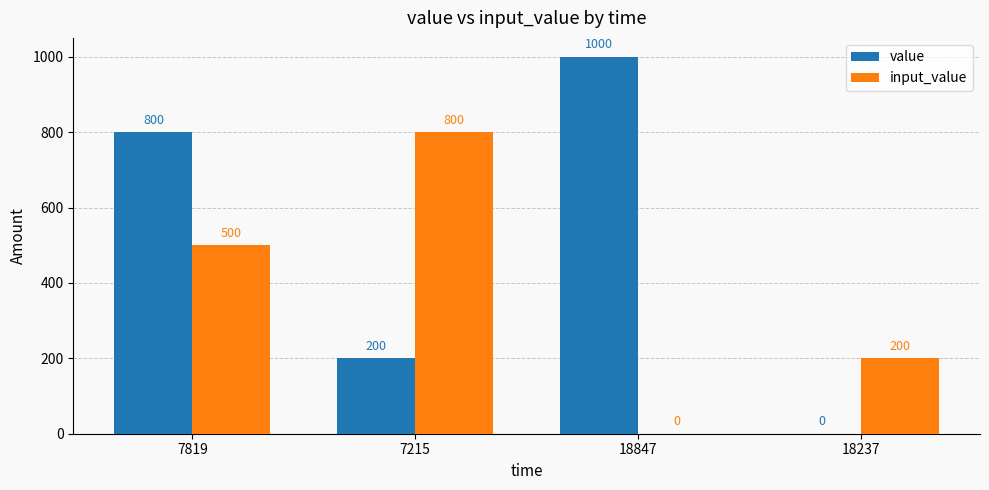

What is the total value across all series at 7819?

1300